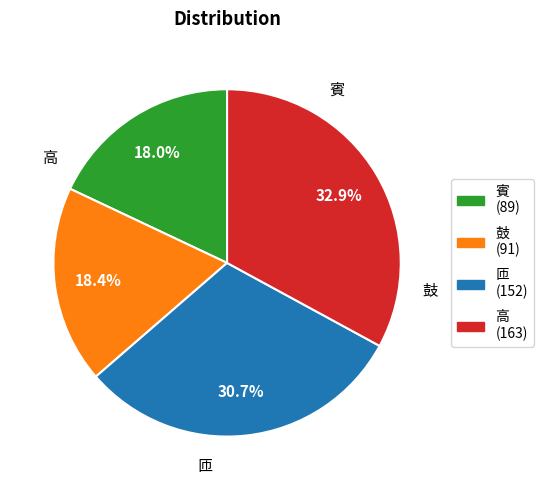

What is the smallest slice in the pie chart?

賓